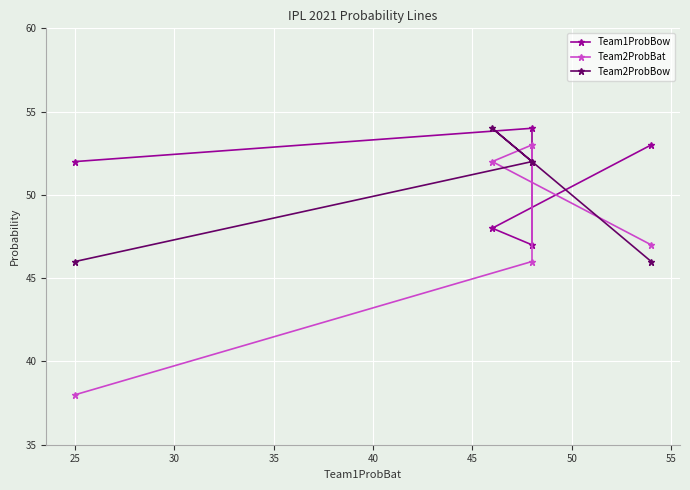

Between 20 and 40, which series saw the biggest shift?

Team2ProbBat